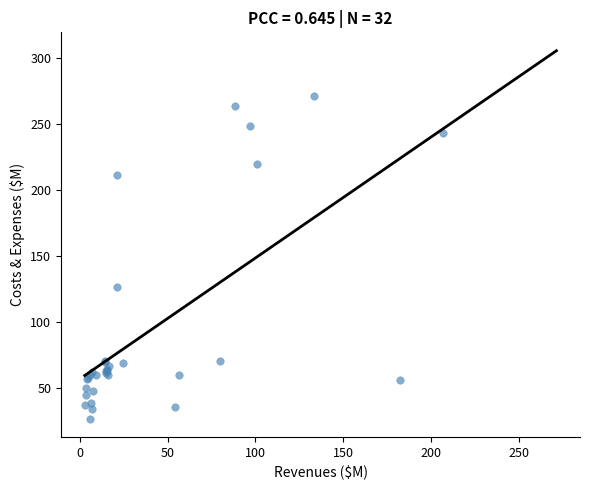

What Y value in the scatter plot is closest to 148?

126.6